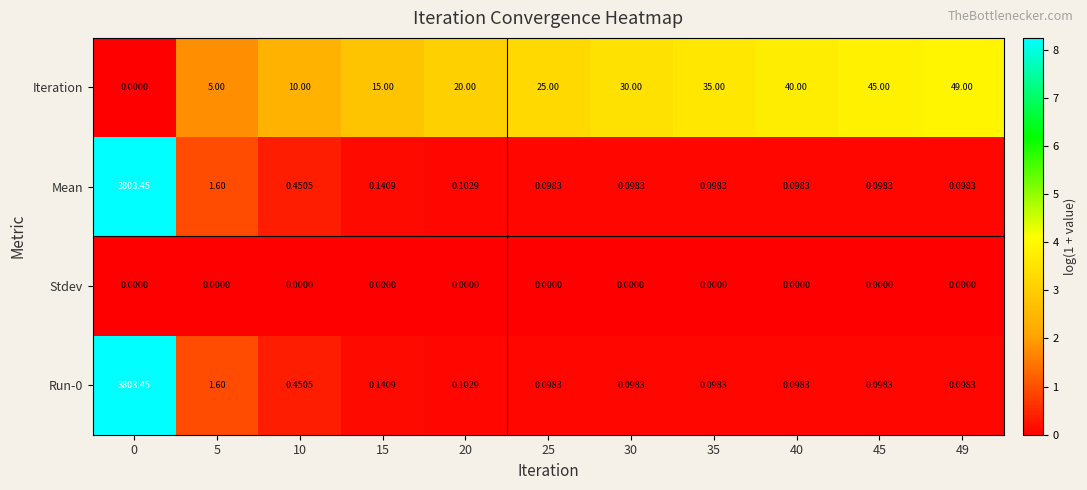

Which series changed the most between 40 and 45?

Iteration